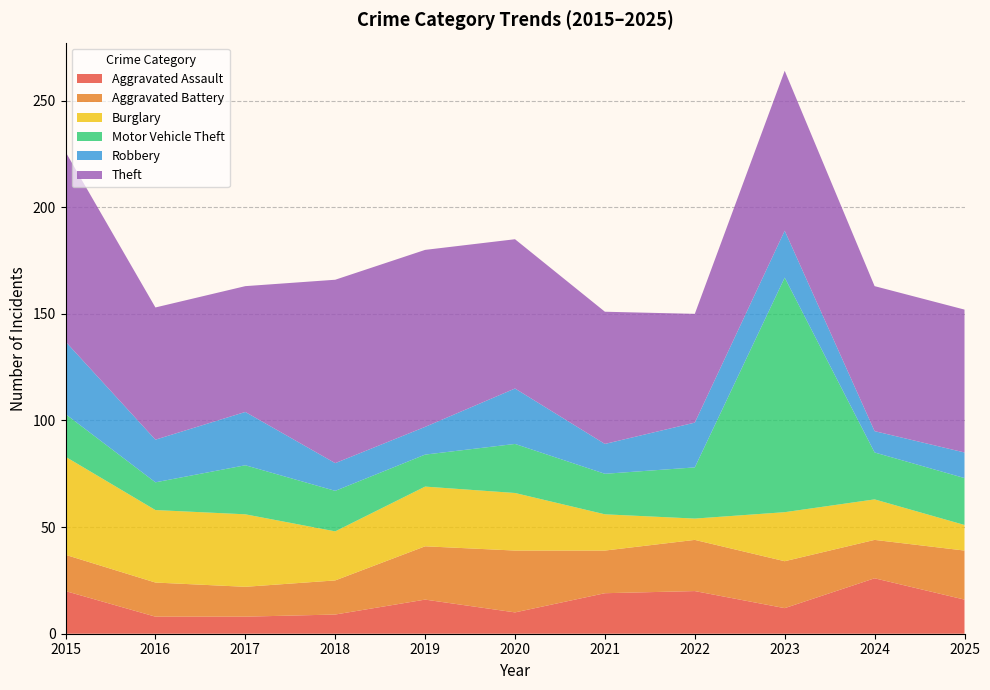

Reading left to right, what are all the values shown in this chart?

Aggravated Assault: 20	8	8	9	16	10	19	20	12	26	16
Aggravated Battery: 17	16	14	16	25	29	20	24	22	18	23
Burglary: 46	34	34	23	28	27	17	10	23	19	12
Motor Vehicle Theft: 20	13	23	19	15	23	19	24	110	22	22
Robbery: 34	20	25	13	13	26	14	21	22	10	12
Theft: 89	62	59	86	83	70	62	51	75	68	67